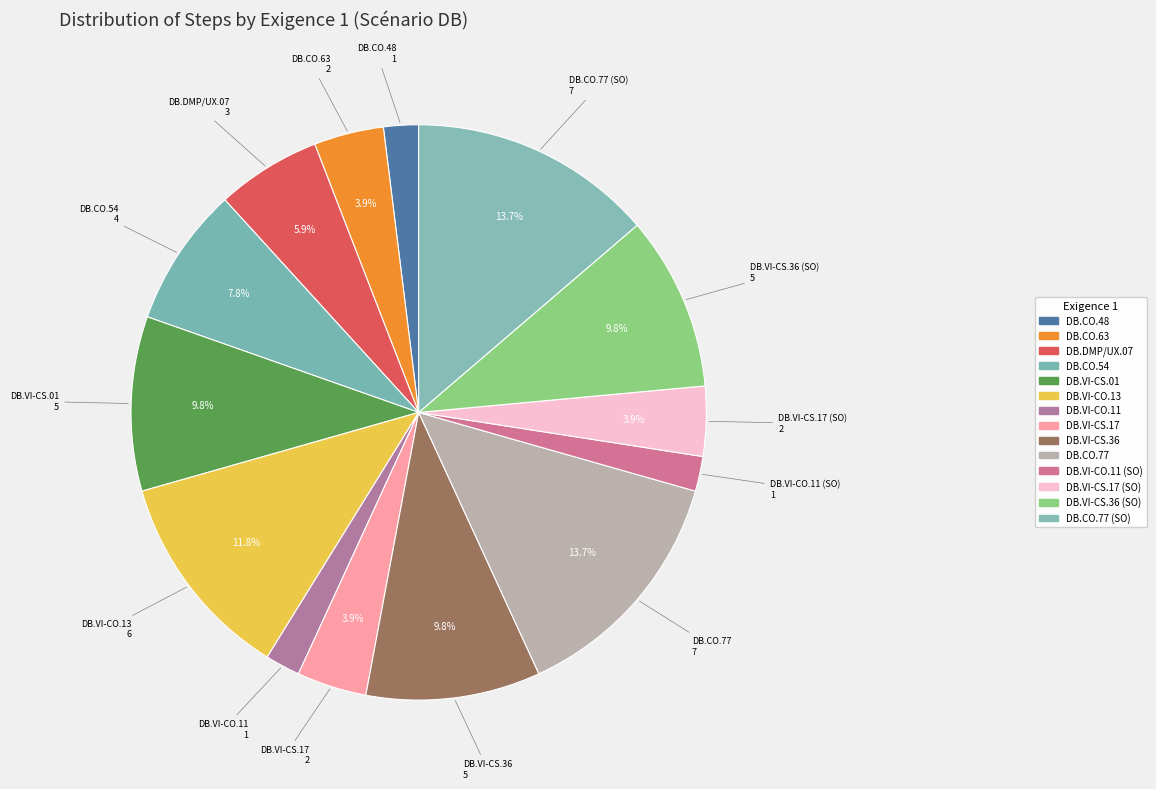

Which slice is the largest?

DB.CO.77